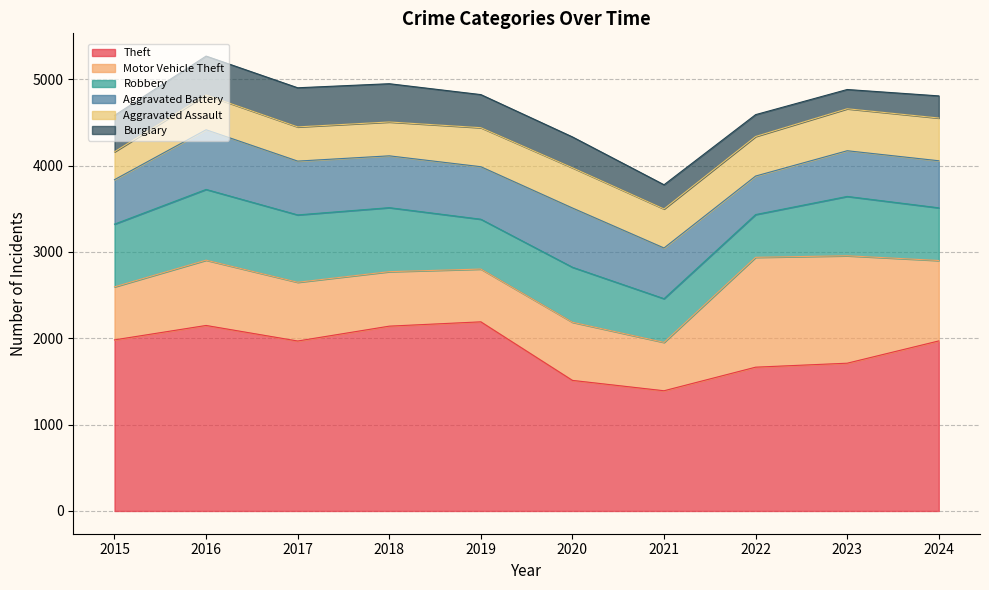

Reading right to left, what are all the values shown in this chart?

Theft: 2024=1969	2023=1711	2022=1665	2021=1392	2020=1512	2019=2190	2018=2140	2017=1968	2016=2148	2015=1981
Motor Vehicle Theft: 2024=931	2023=1244	2022=1272	2021=560	2020=673	2019=611	2018=631	2017=680	2016=756	2015=614
Robbery: 2024=610	2023=687	2022=495	2021=506	2020=637	2019=577	2018=741	2017=780	2016=819	2015=726
Aggravated Battery: 2024=545	2023=529	2022=446	2021=587	2020=686	2019=608	2018=600	2017=623	2016=691	2015=515
Aggravated Assault: 2024=495	2023=486	2022=458	2021=452	2020=466	2019=452	2018=392	2017=396	2016=402	2015=323
Burglary: 2024=256	2023=223	2022=253	2021=280	2020=357	2019=383	2018=443	2017=453	2016=451	2015=421